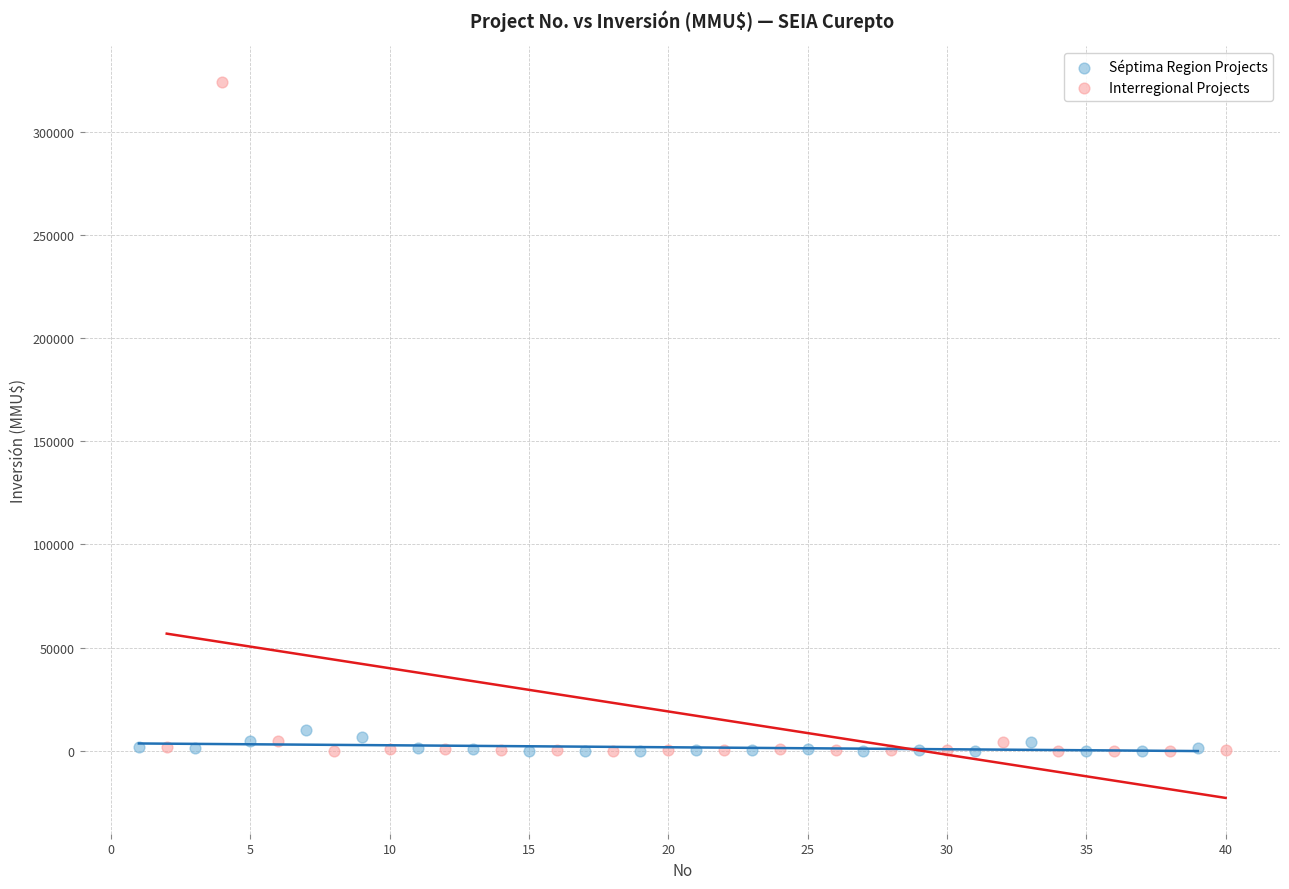

Which series has the largest Y range (max minus min)?

Interregional Projects